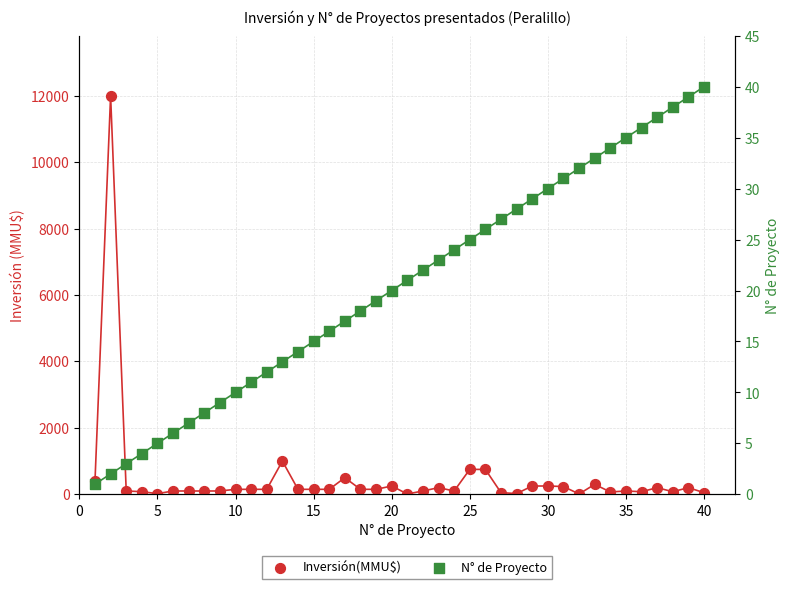

Which series has the largest Y range (max minus min)?

Inversión(MMU$)